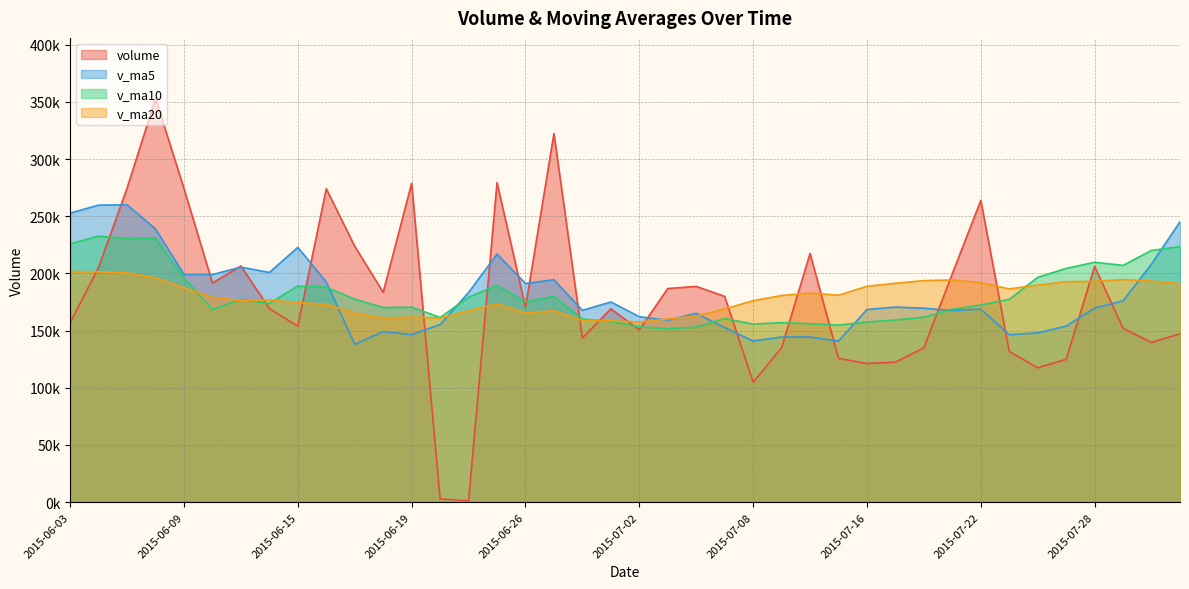

The value of v_ma20 at 2015-06-03 is 79207.6. True or false?

False